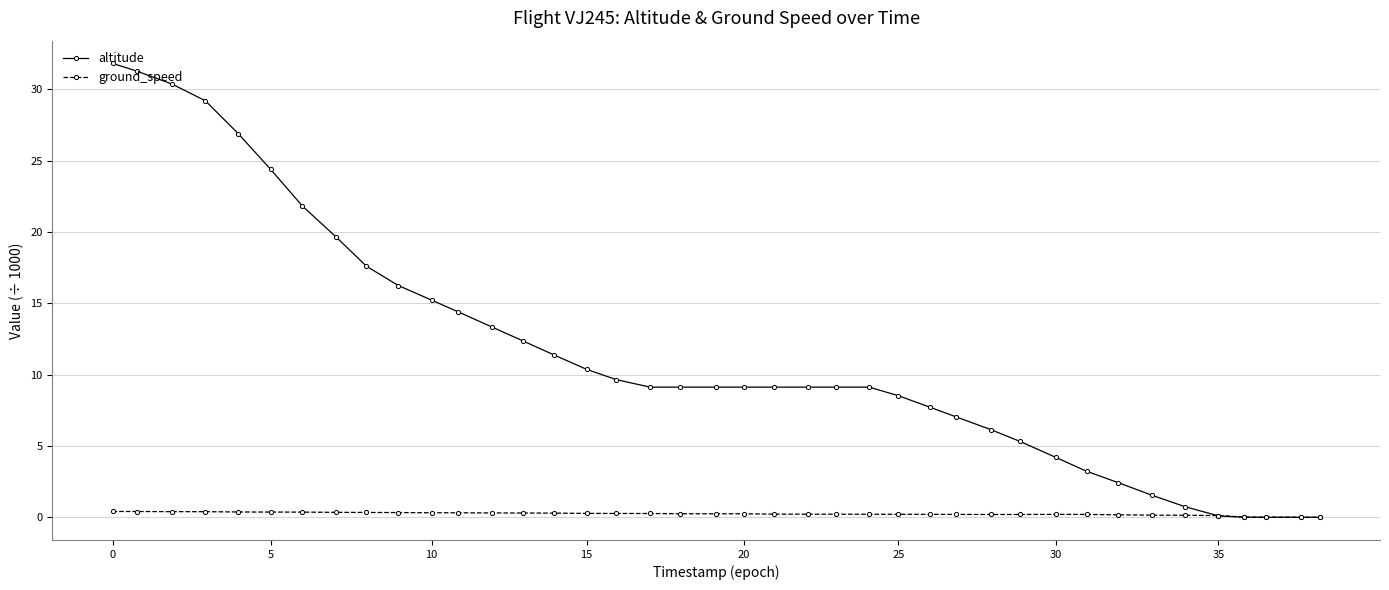

What is the value of the altitude point at the 20th from the left?

9.1